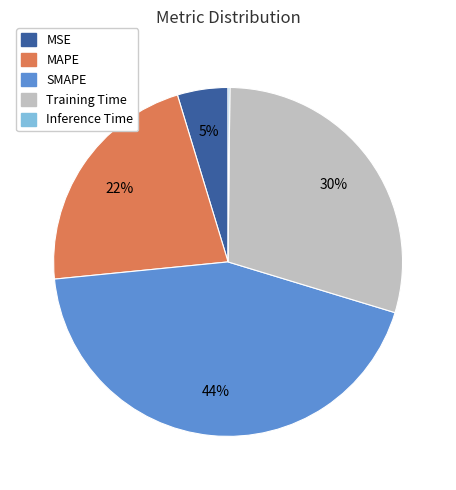

Between Training Time and MSE, which is larger?

Training Time